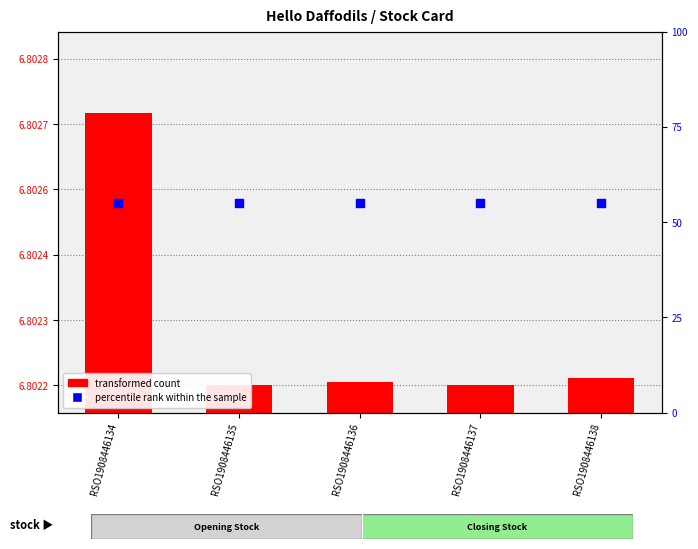

What is the total value across all series at RSO1908446135?

61.8